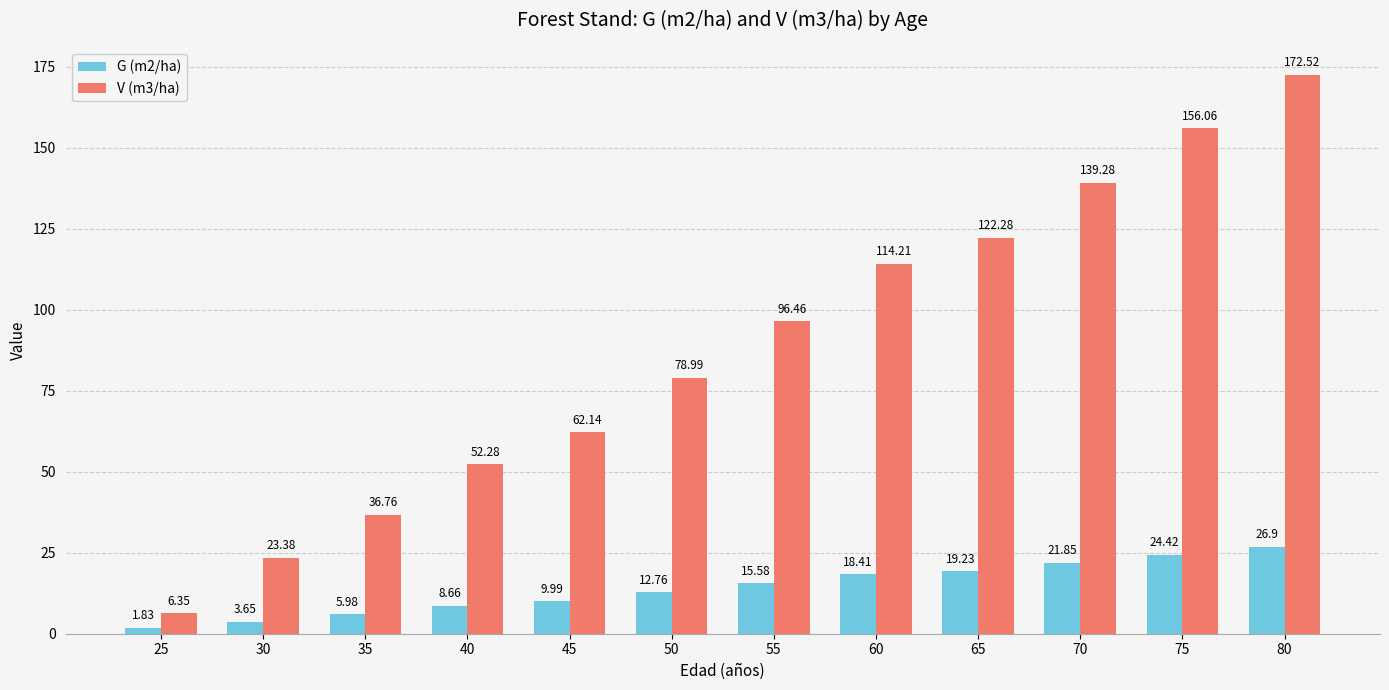

What is the total value across all series at 60?

132.6